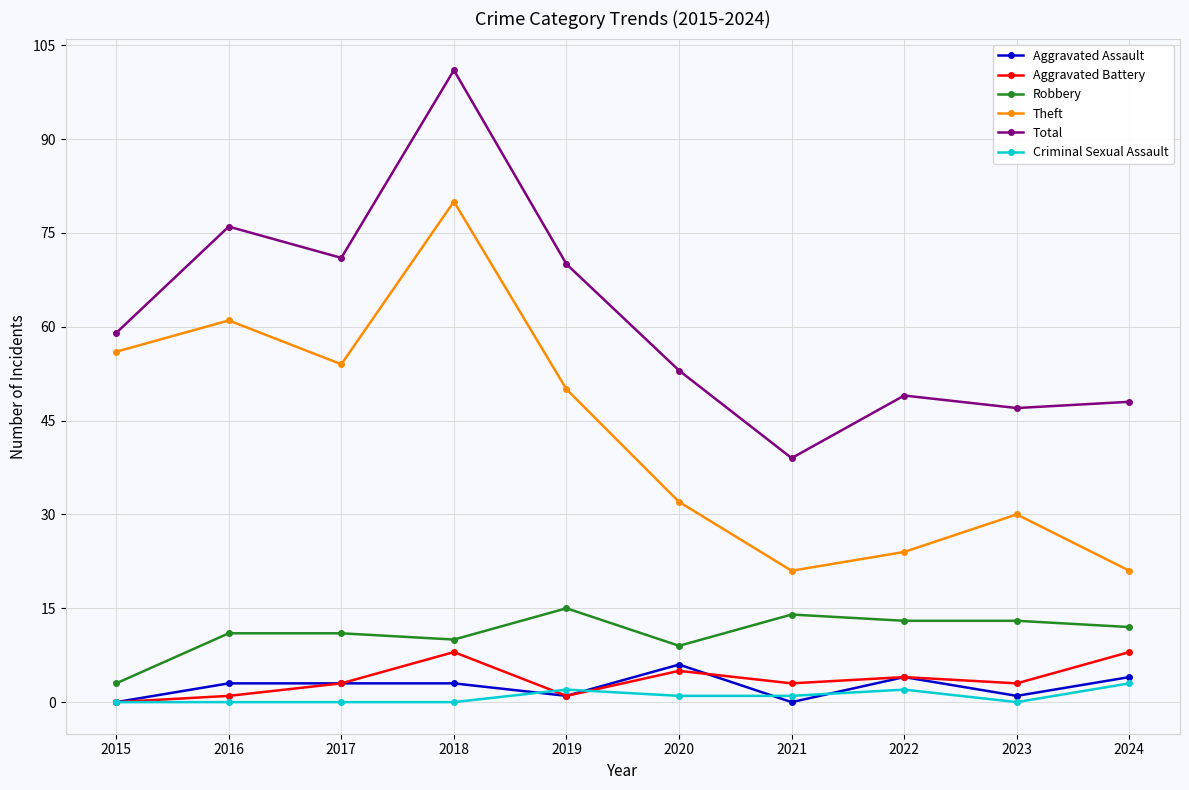

How many interior local valleys does the Theft series have?

2